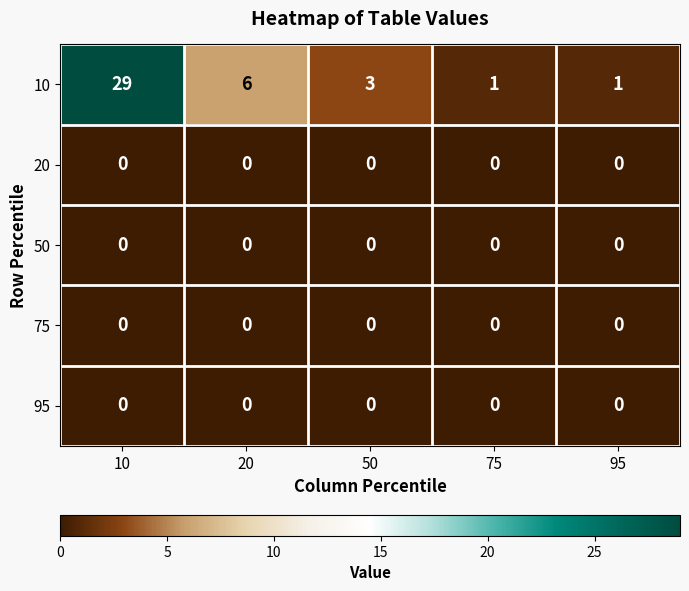

Is it true that 50 equals 0 at 10?

True